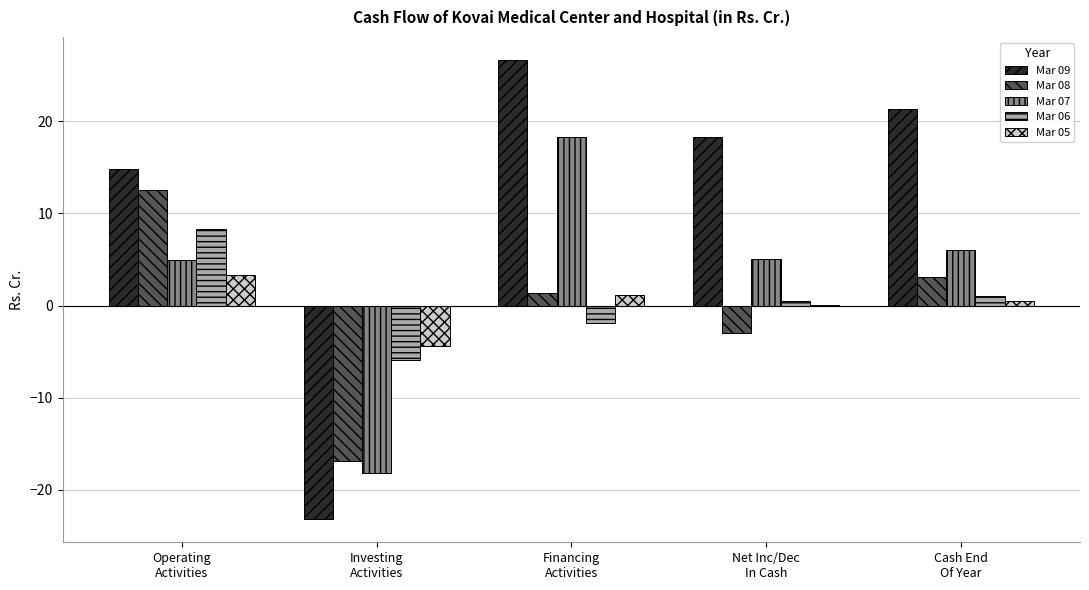

What is the greatest value displayed?

26.6